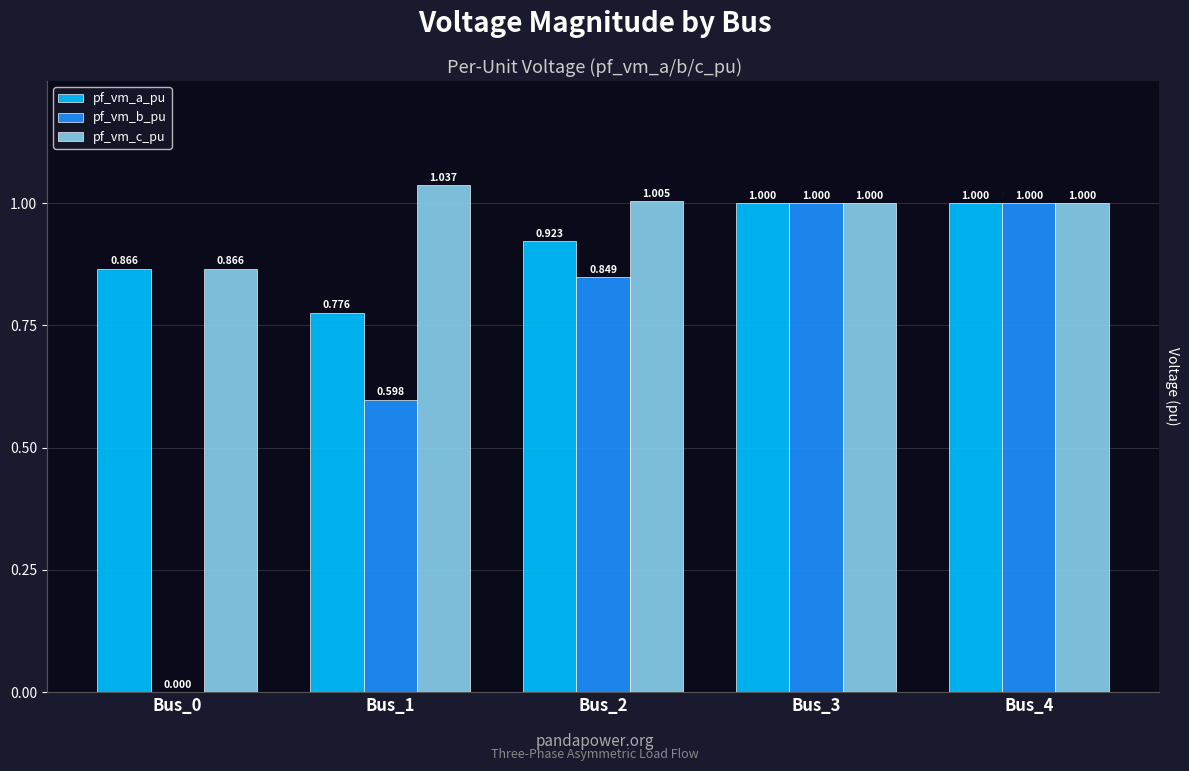

Which series changed the most between Bus_1 and Bus_2?

pf_vm_b_pu